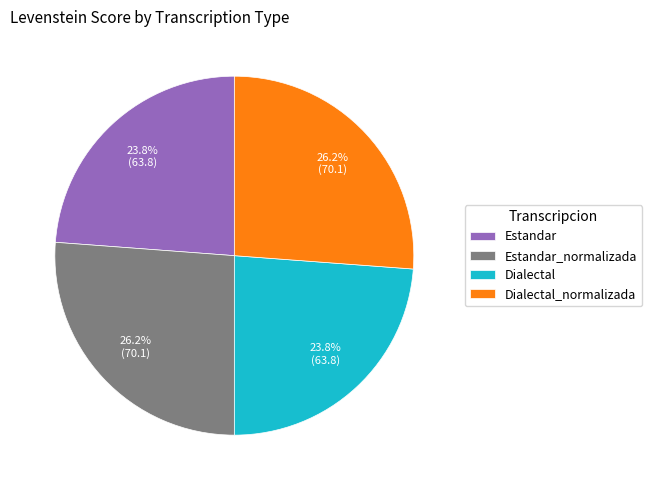

To the nearest percent, what is the combined percentage of Estandar and Dialectal?

48%